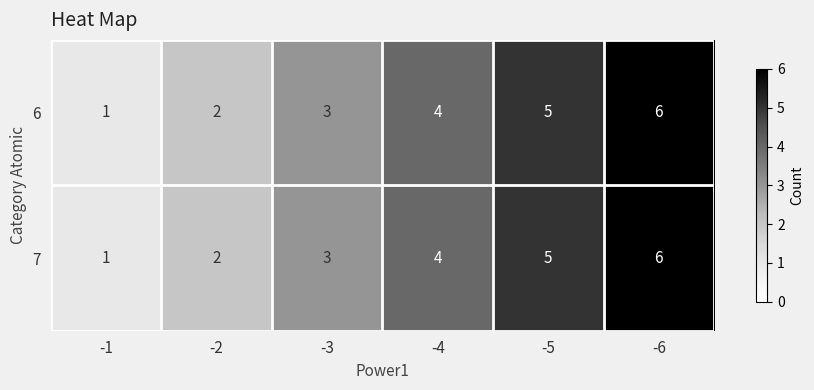

What is the greatest value displayed?

6